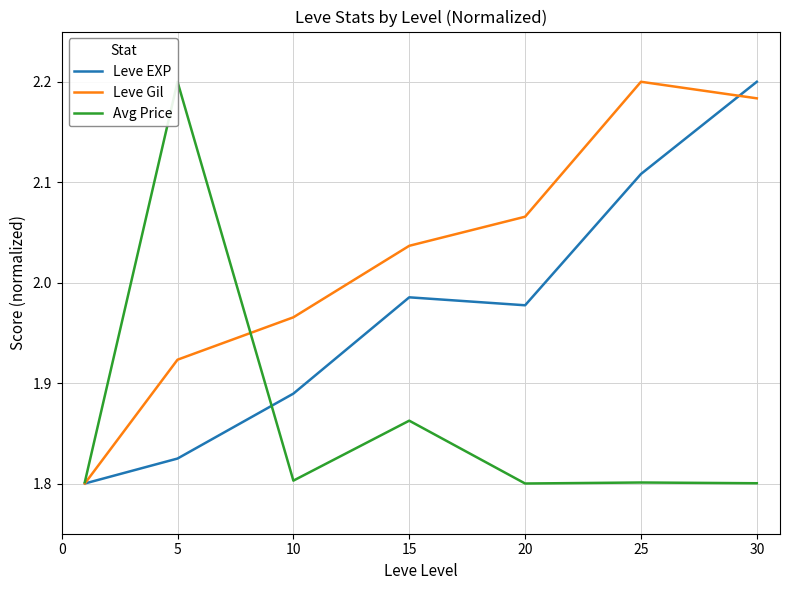

What are all the series names shown in the legend?

Leve EXP, Leve Gil, Avg Price